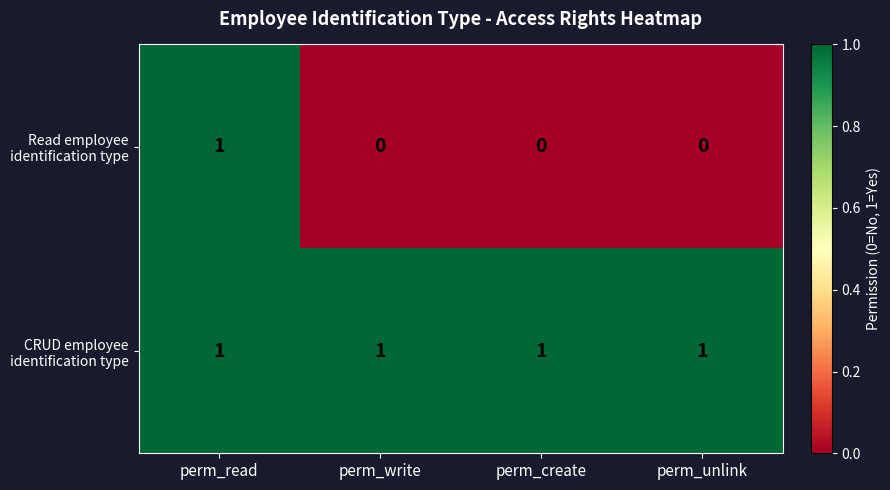

At how many categories does at least one series exceed 0?

4